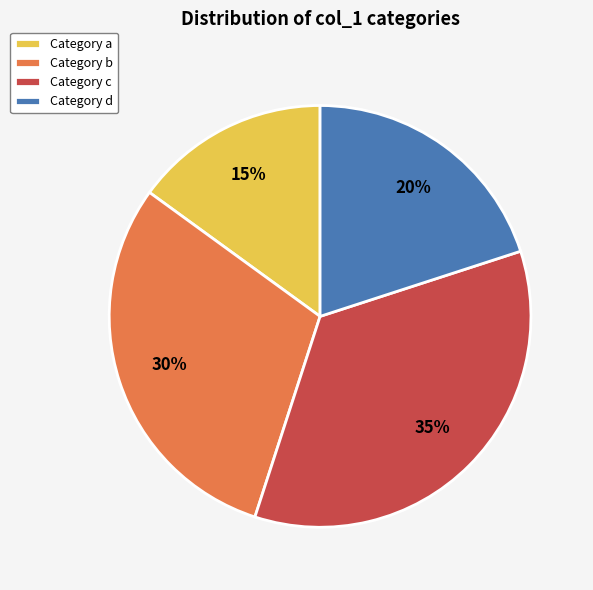

Does any single category account for the majority?

No